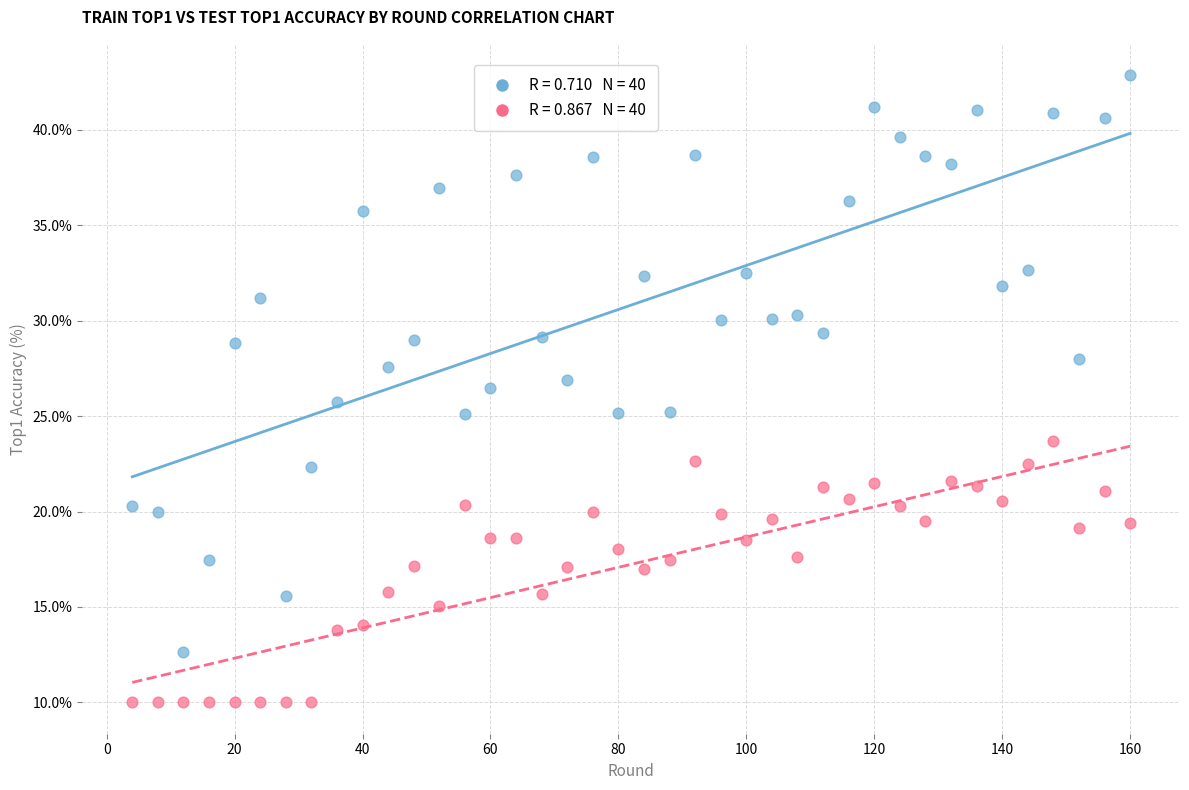

Across all data points, what is the range of Y values (max minus min)?

32.9